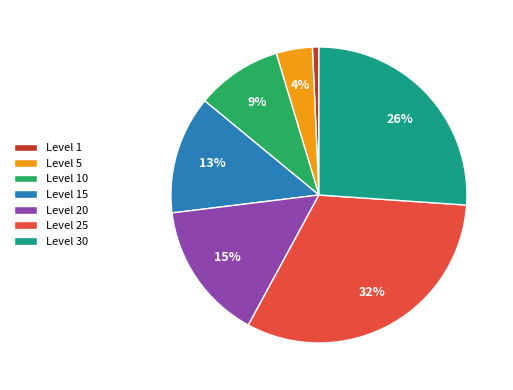

To the nearest percent, what is the difference between the largest and smallest slice percentages?

31%